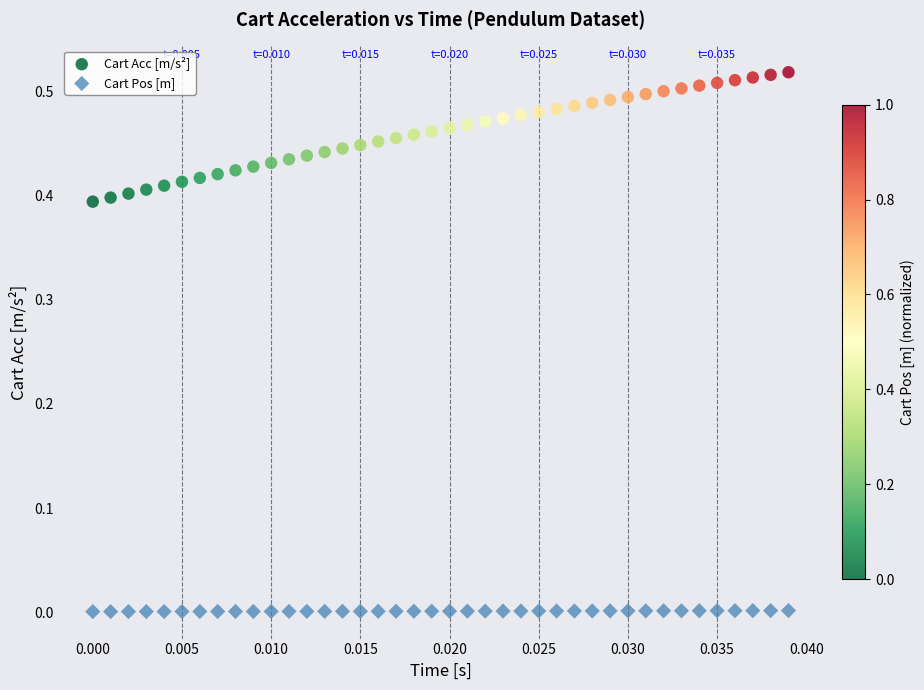

Which series reaches the maximum Y coordinate?

Cart Acc [m/s²]